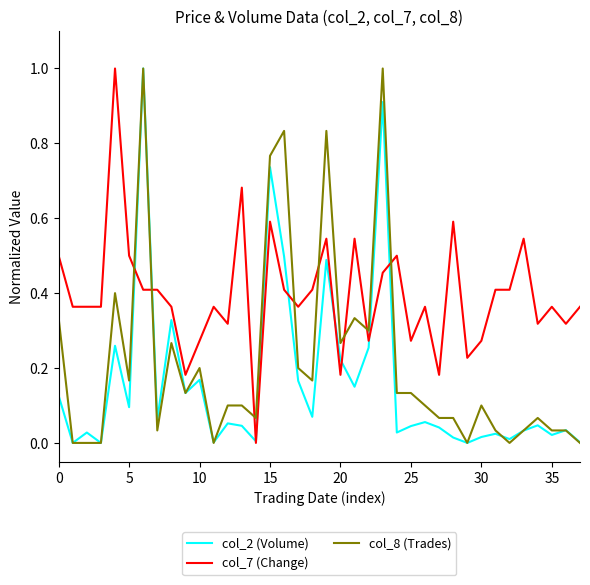

Which series has the largest total across all categories?

col_7 (Change)